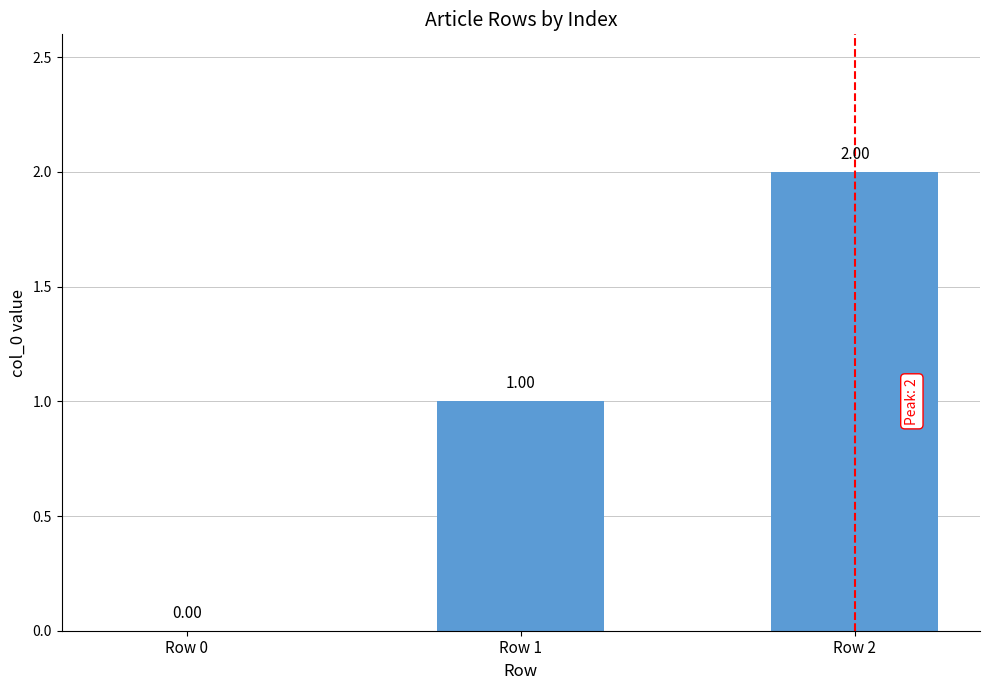

What is the sum of all values?

3